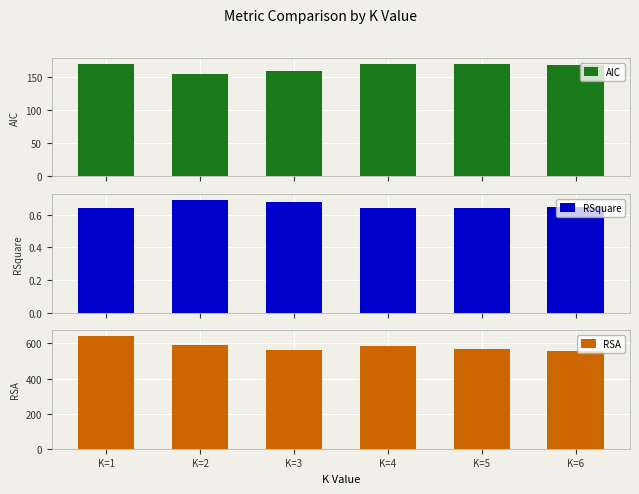

Between K=1 and K=4, which is larger?

K=4